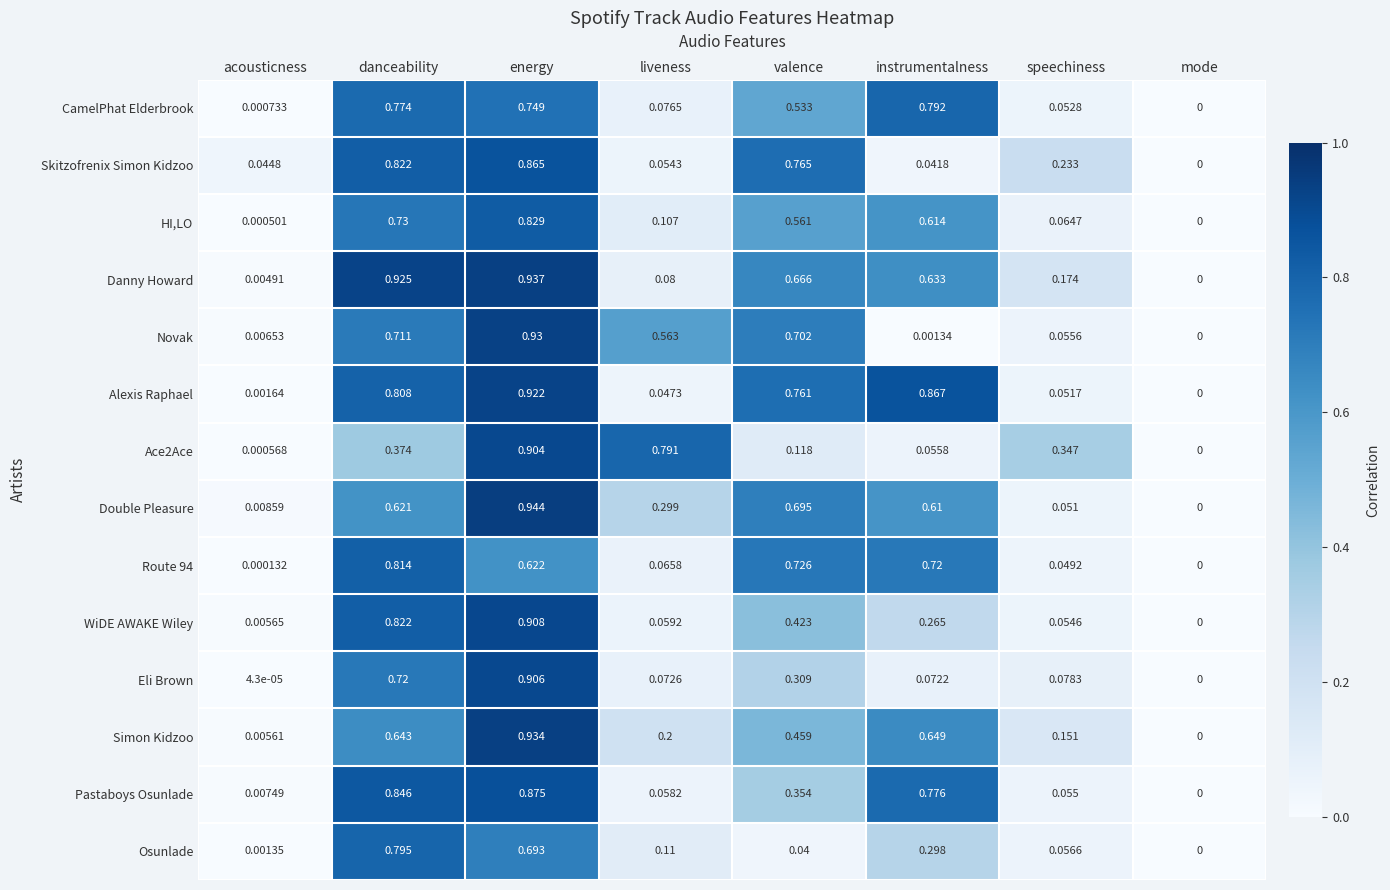

Which label corresponds to the smallest value in the chart?

mode